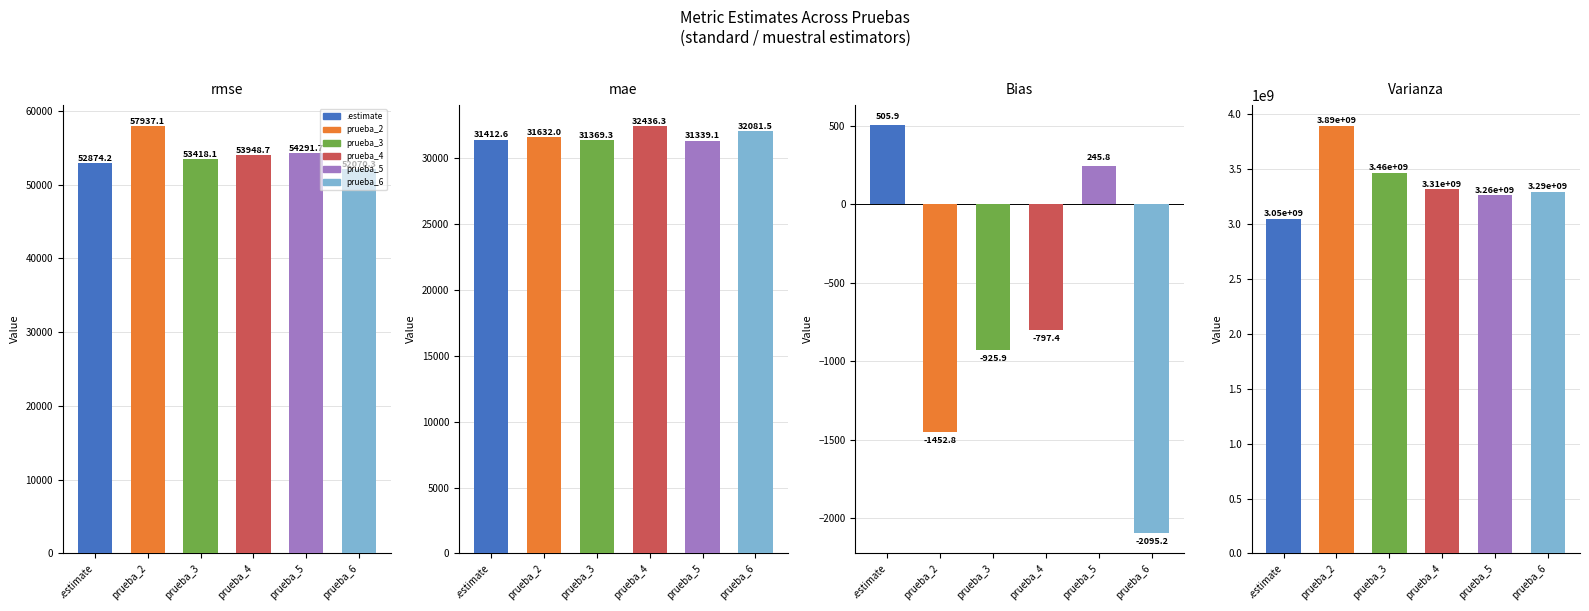

Which has a higher value, prueba_2 or prueba_5?

prueba_2